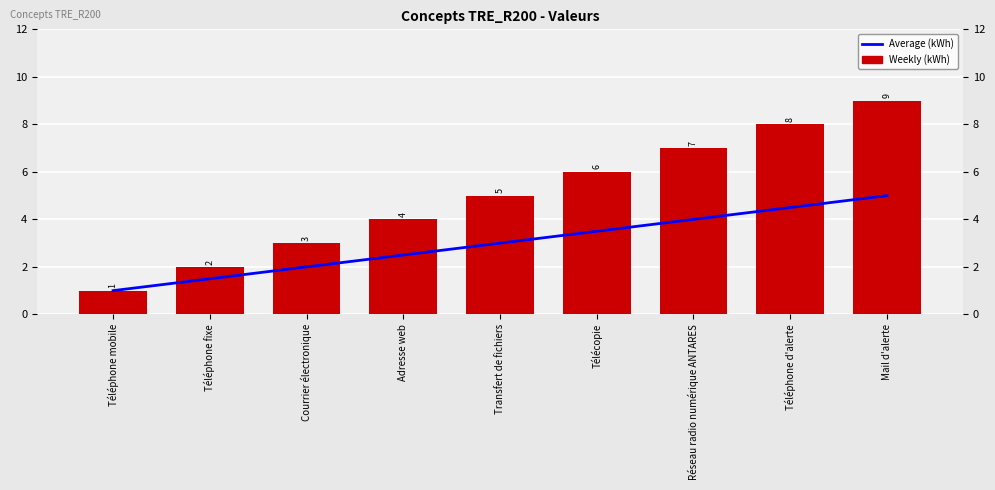

How many values in the Weekly (kWh) series are below 5?

4